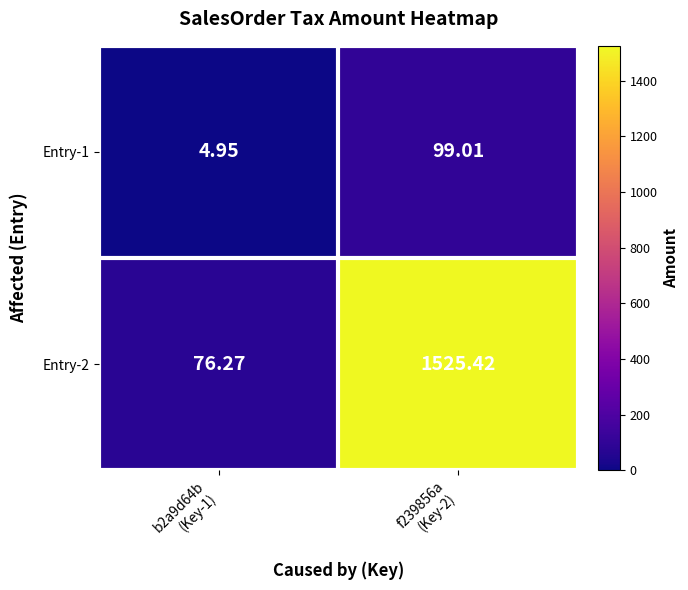

Which series has the largest total across all categories?

Entry-2